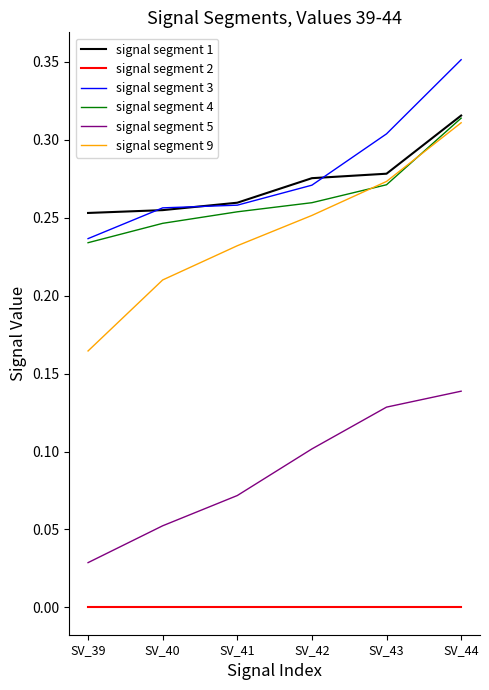

What is the total value across all series at SV_42?

1.2